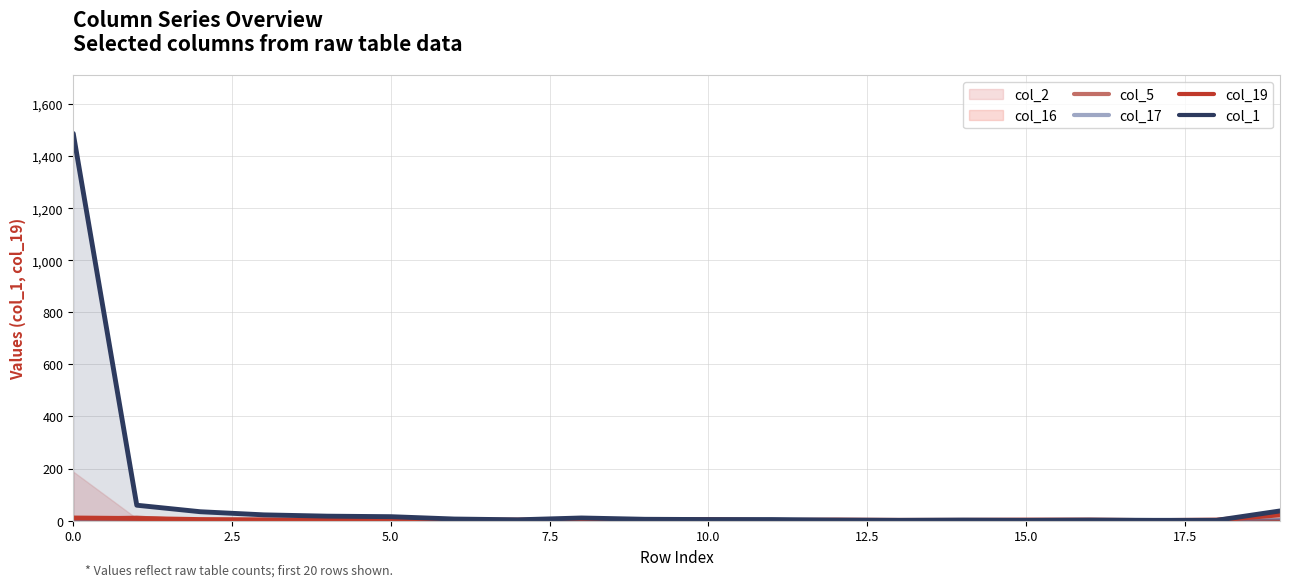

The col_5 series shows -8 at 17. True or false?

False